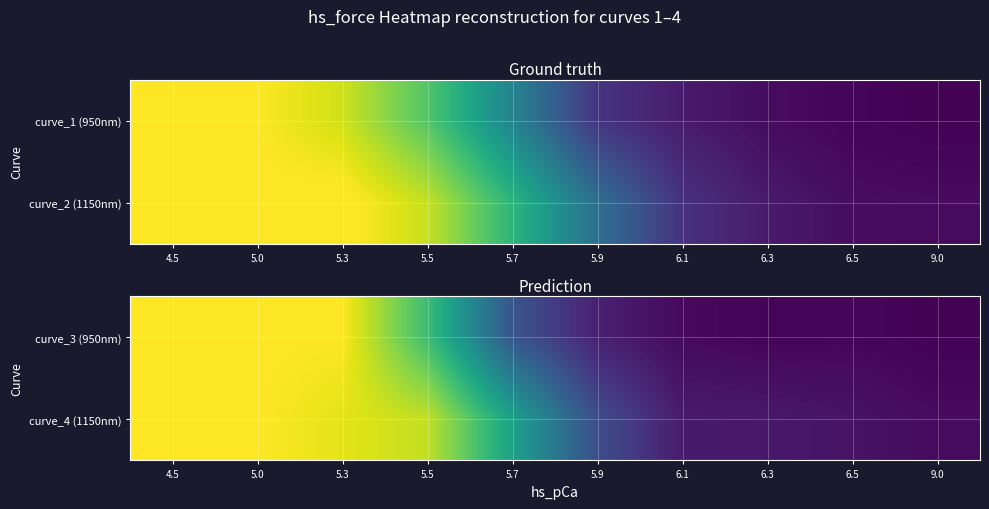

Reading right to left, list all the values displayed in this chart.

curve_3 (950nm): 9.0=0.0	6.5=0.0	6.3=0.0	6.1=0.0	5.9=0.1	5.7=0.3	5.5=0.7	5.3=1.0	5.0=1.0	4.5=1.0
curve_4 (1150nm): 9.0=0.0	6.5=0.1	6.3=0.1	6.1=0.1	5.9=0.2	5.7=0.6	5.5=0.9	5.3=1.0	5.0=1.0	4.5=1.0